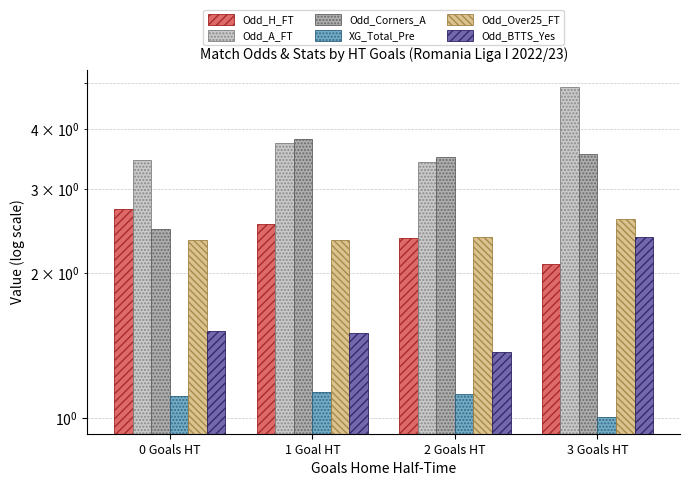

What is the maximum value shown in the chart?

4.9